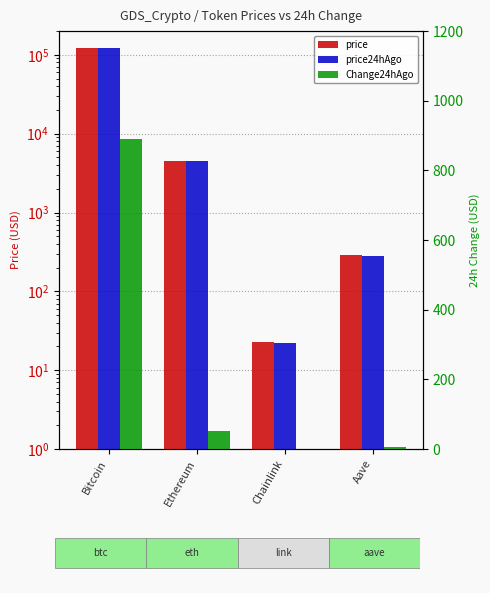

Reading left to right, what are all the values shown in this chart?

price: 123062.0	4544.9	22.6	290.0
price24hAgo: 122171.0	4491.9	21.8	283.1
Change24hAgo: 891.0	53.0	0.8	6.8